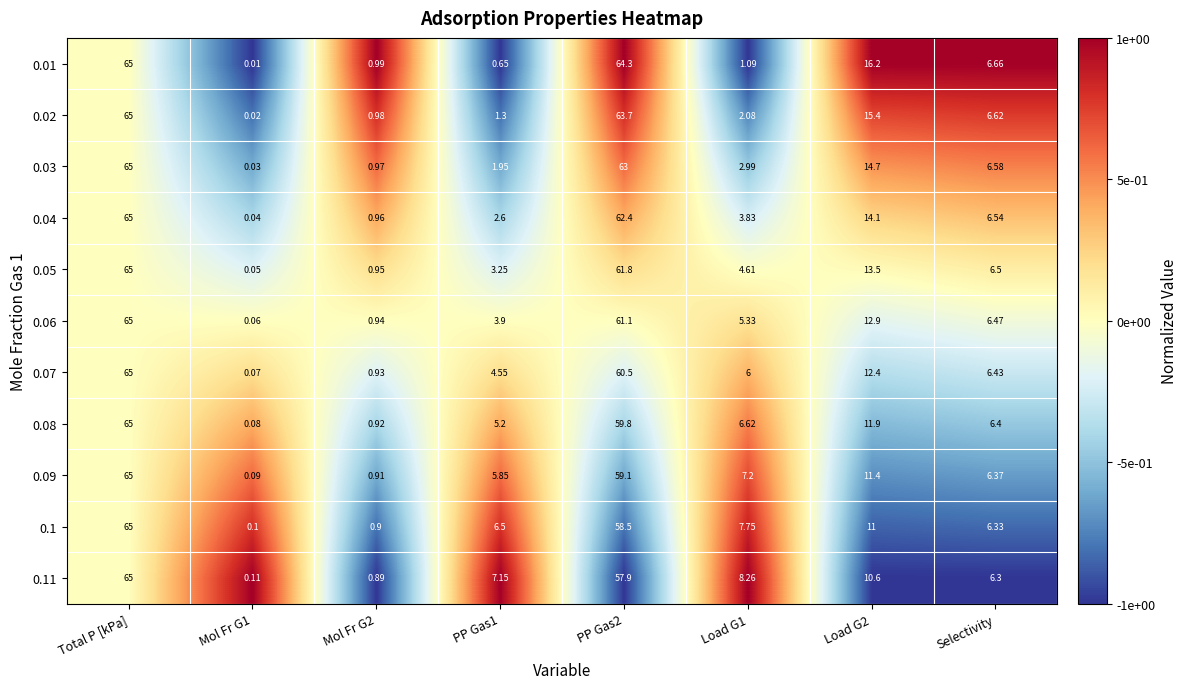

Is the value of 0.09 at Load G1 greater than the value of 0.07 at PP Gas2?

No